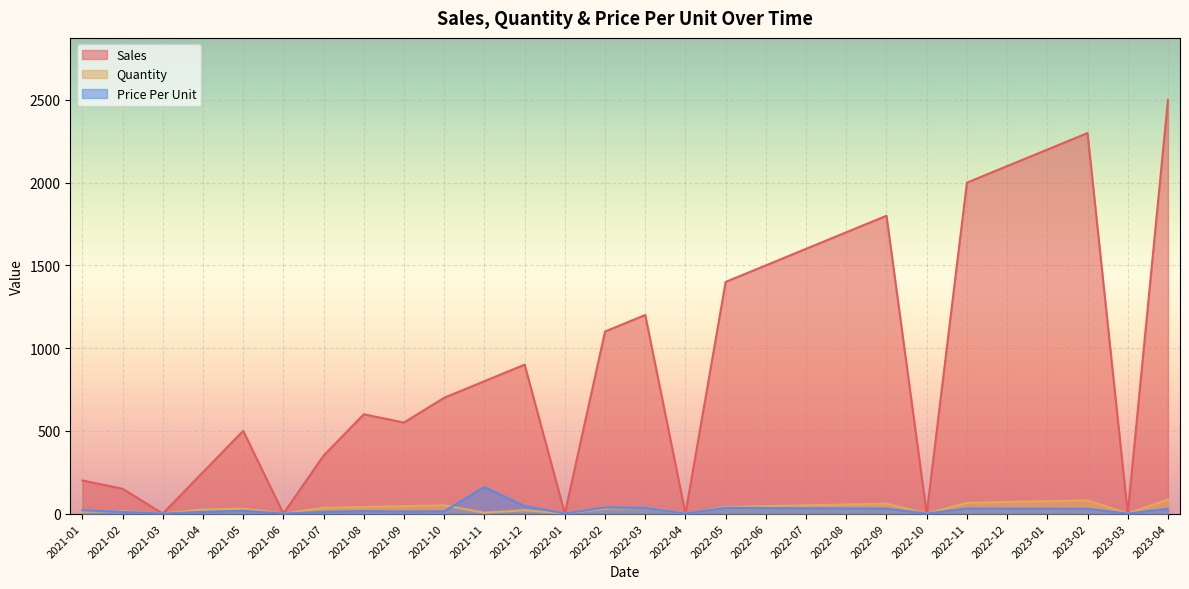

Reading left to right, what are all the values shown in this chart?

Sales: 200.0	150.0	0.0	250.0	500.1	0.0	350.0	600.0	549.9	700.0	800.0	900.0	0.0	1100.1	1200.2	0.0	1400.0	1499.8	1600.0	1700.0	1800.0	0.0	2000.0	2100.0	2199.8	2300.0	0.0	2499.8
Quantity: 10.0	15.0	0.0	25.0	30.0	0.0	35.0	40.0	45.0	50.0	5.0	20.0	0.0	30.0	35.0	0.0	40.0	45.0	50.0	55.0	60.0	0.0	65.0	70.0	75.0	80.0	0.0	85.0
Price Per Unit: 20.0	10.0	0.0	10.0	16.7	0.0	10.0	15.0	12.2	14.0	160.0	45.0	0.0	36.7	34.3	0.0	35.0	33.3	32.0	30.9	30.0	0.0	30.8	30.0	29.3	28.8	0.0	29.4